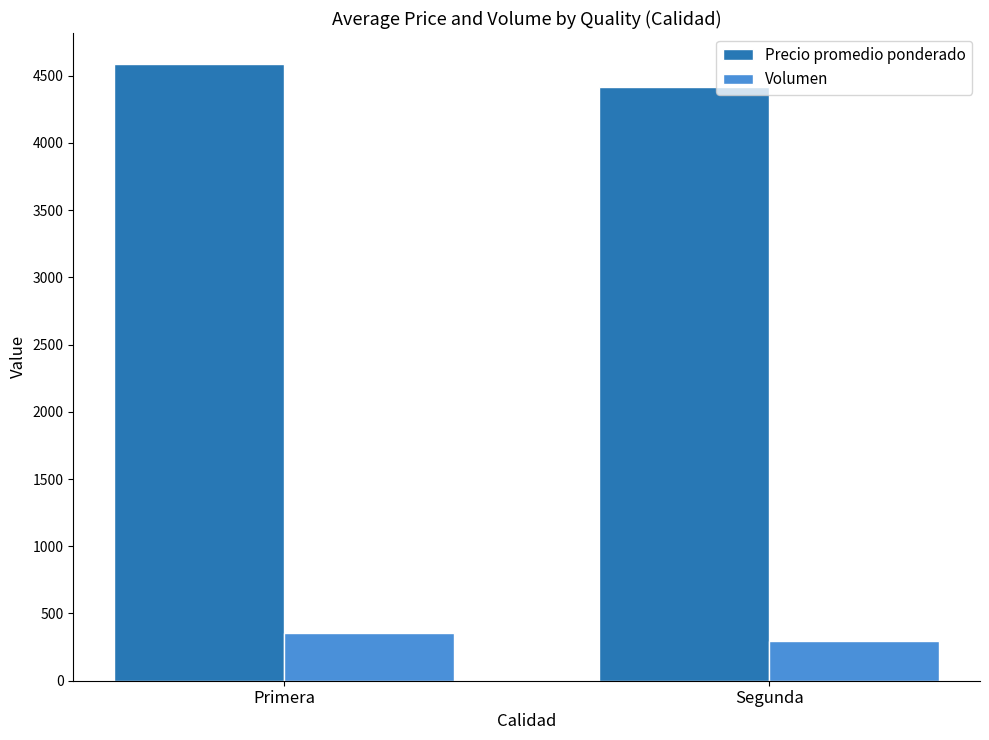

What is the spread (max minus min) of values at Primera?

4235